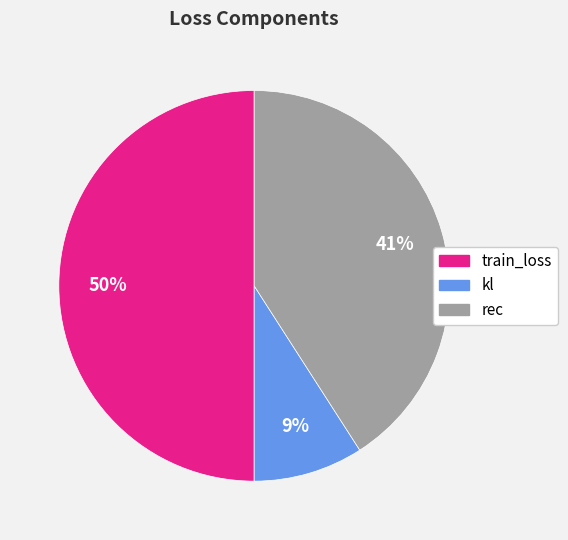

What is the ratio of the value at kl to the value at train_loss?

0.2